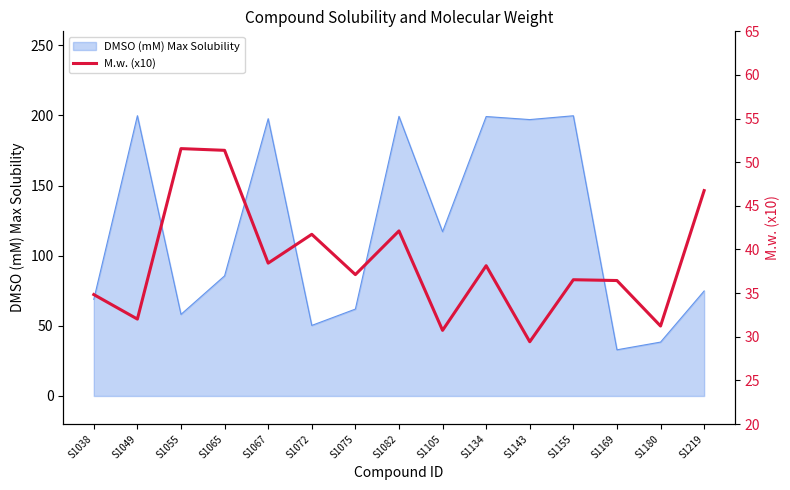

What is the difference between the second highest and second lowest values?

20.6